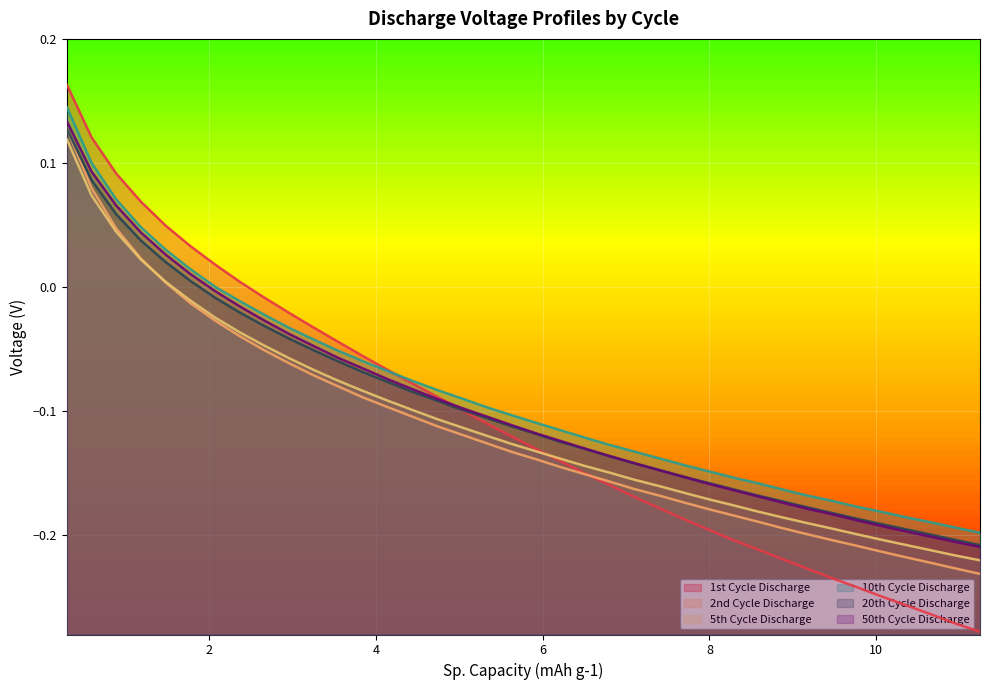

How many lines are shown in the chart?

6